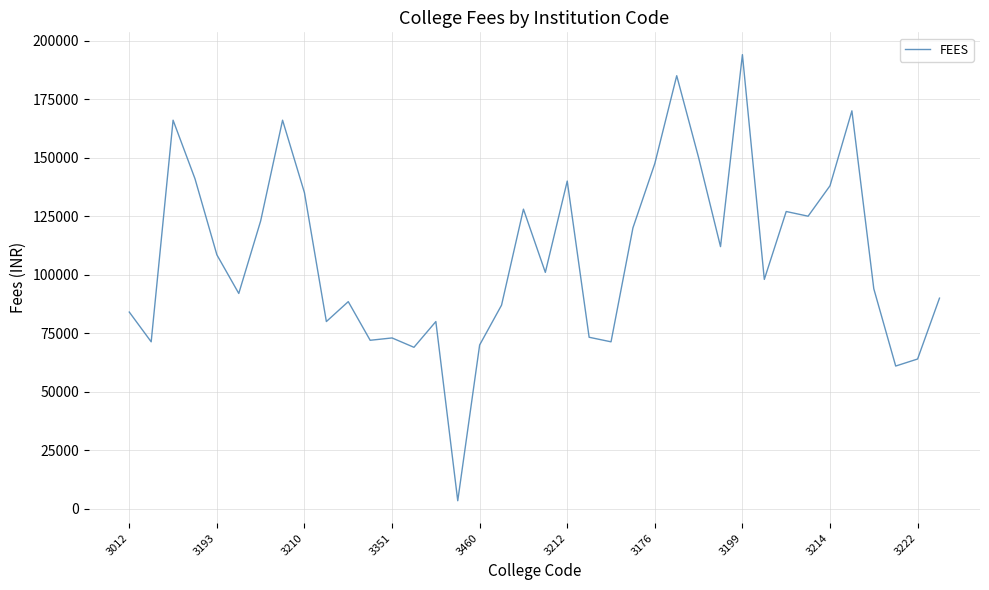

What is the difference between the maximum and minimum values?

190540